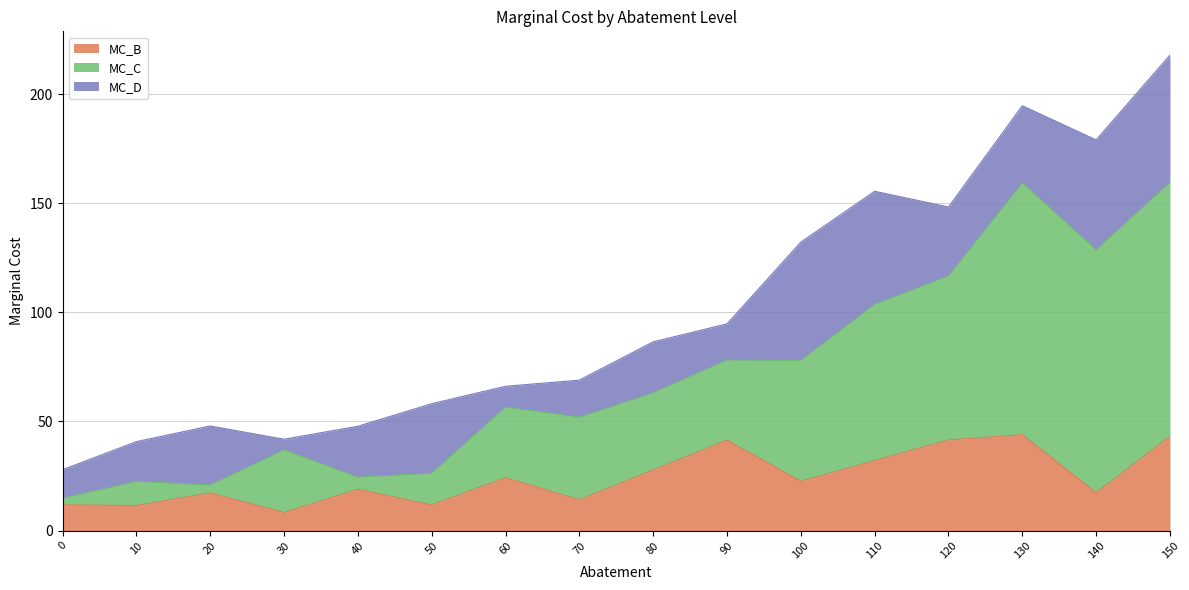

True or false: MC_B has a value of 38.3 at 80.

False